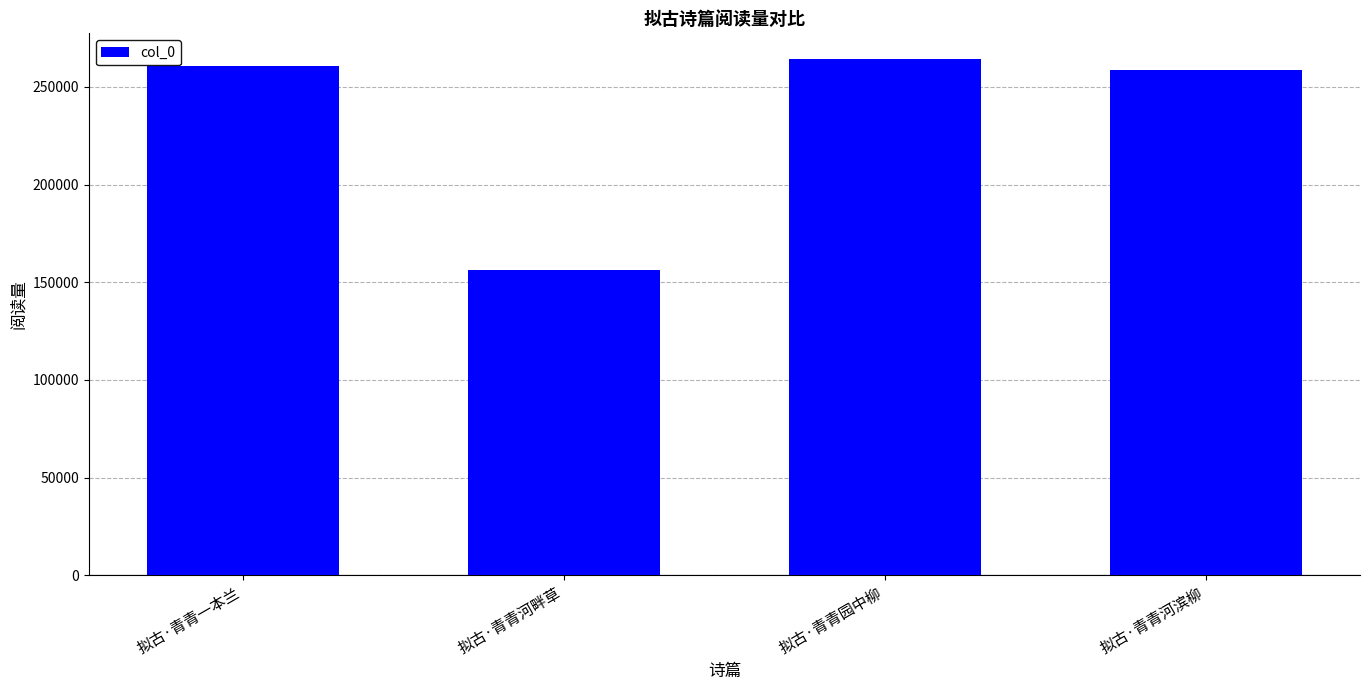

Is it true that the value at 拟古·青青园中柳 is 264239?

True